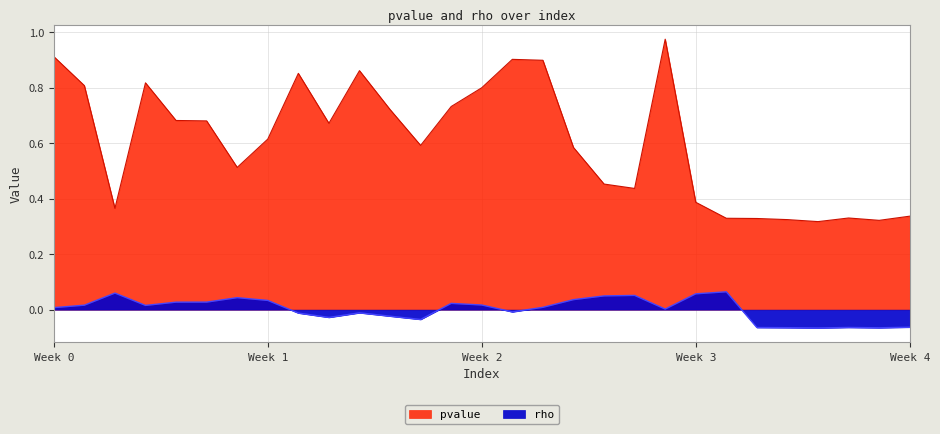

Does the chart have visible grid lines?

Yes